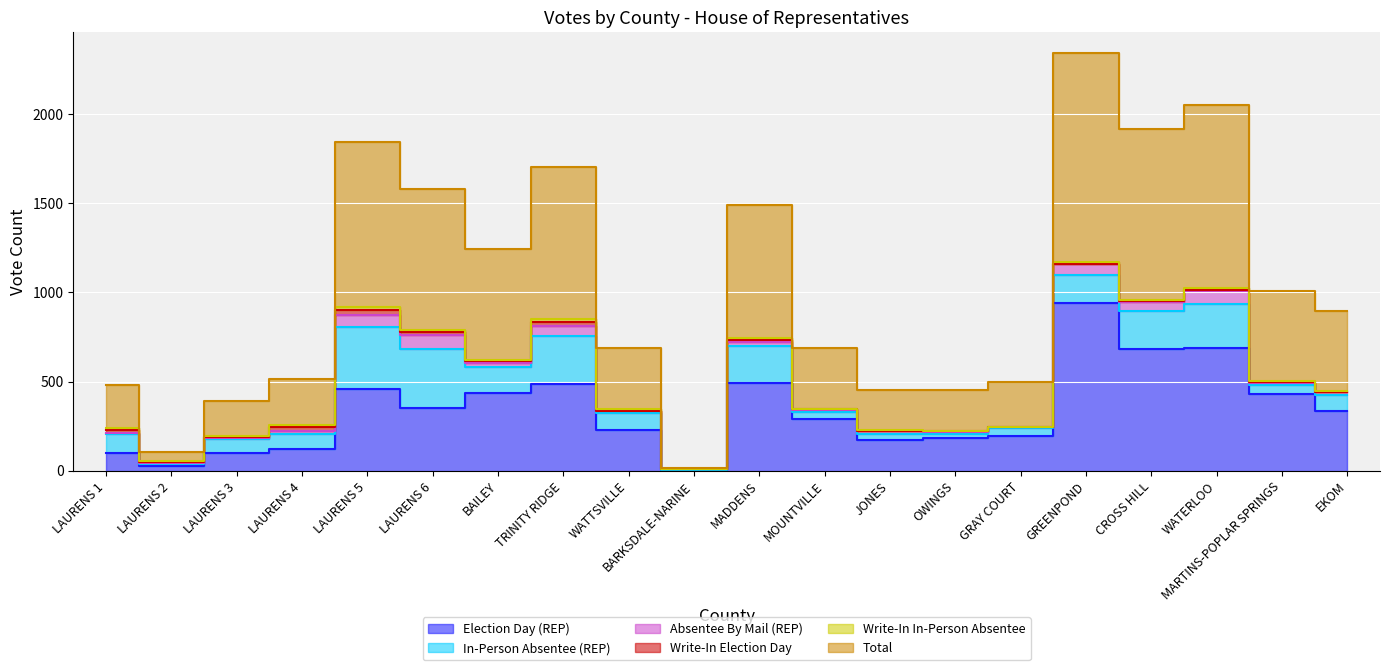

True or false: In-Person Absentee (REP) has more than 0 points higher than both neighbors.

True